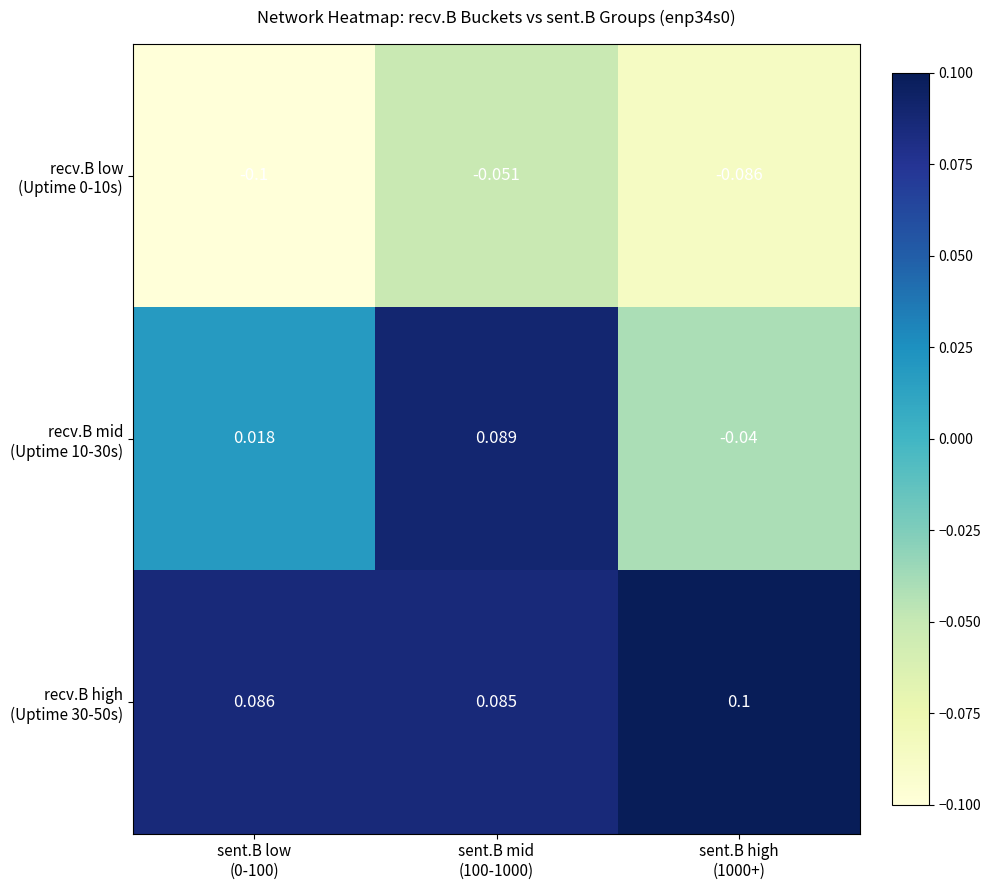

Which label corresponds to the largest value in the chart?

sent.B high
(1000+)